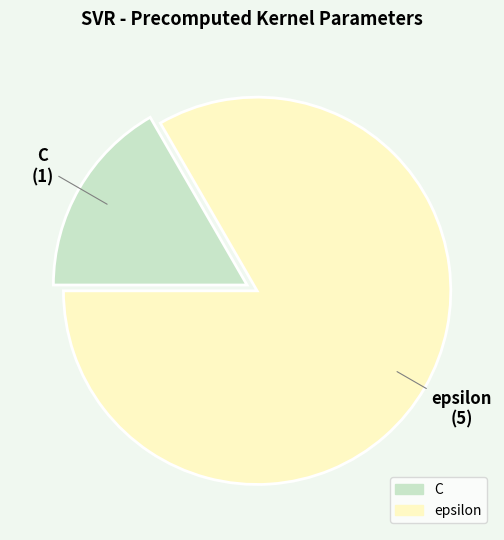

Which has a higher value, epsilon or C?

epsilon